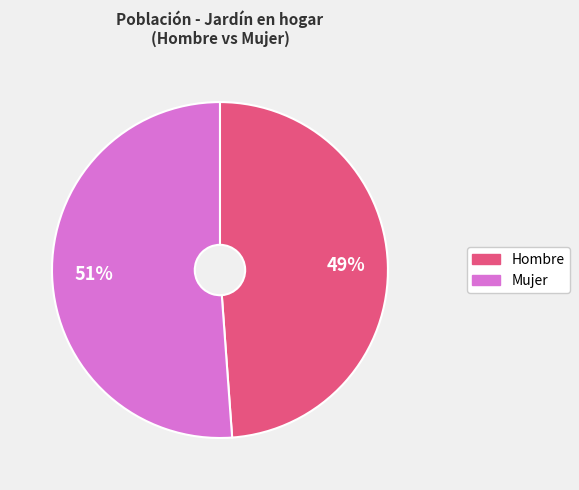

Is there any slice that represents more than half of the pie?

Yes